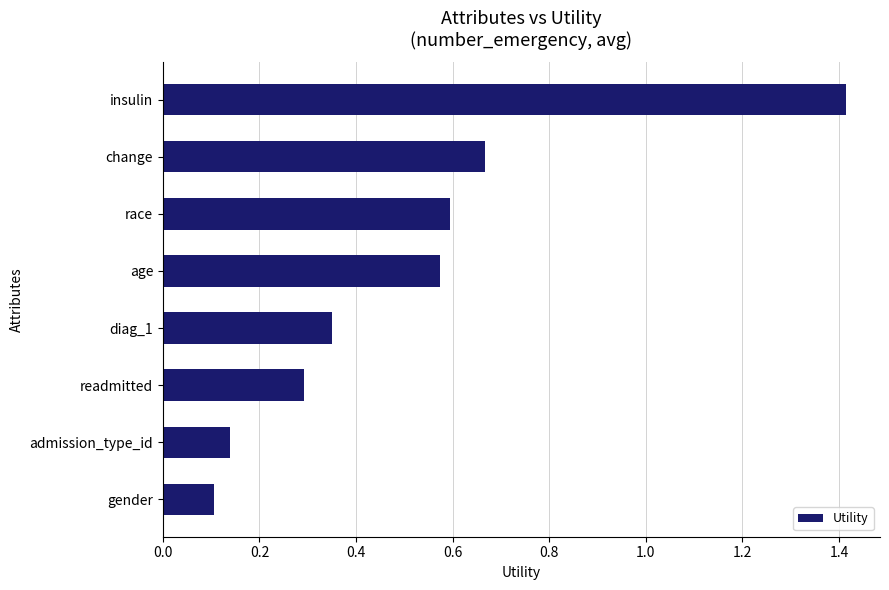

What is the change in value from insulin to age?

-0.8